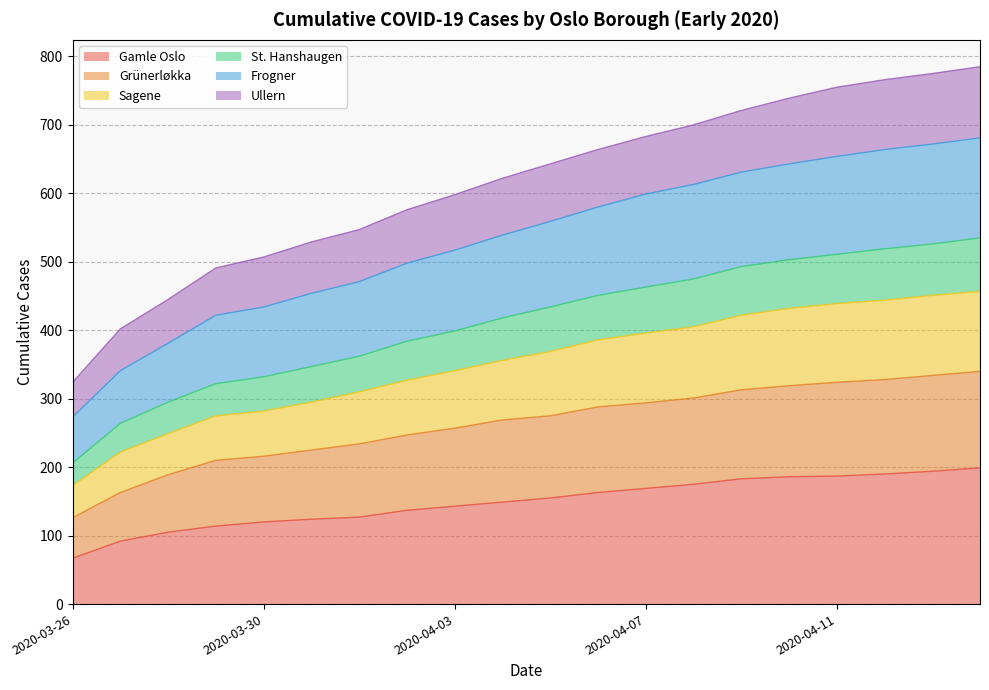

What is the greatest value displayed?

785